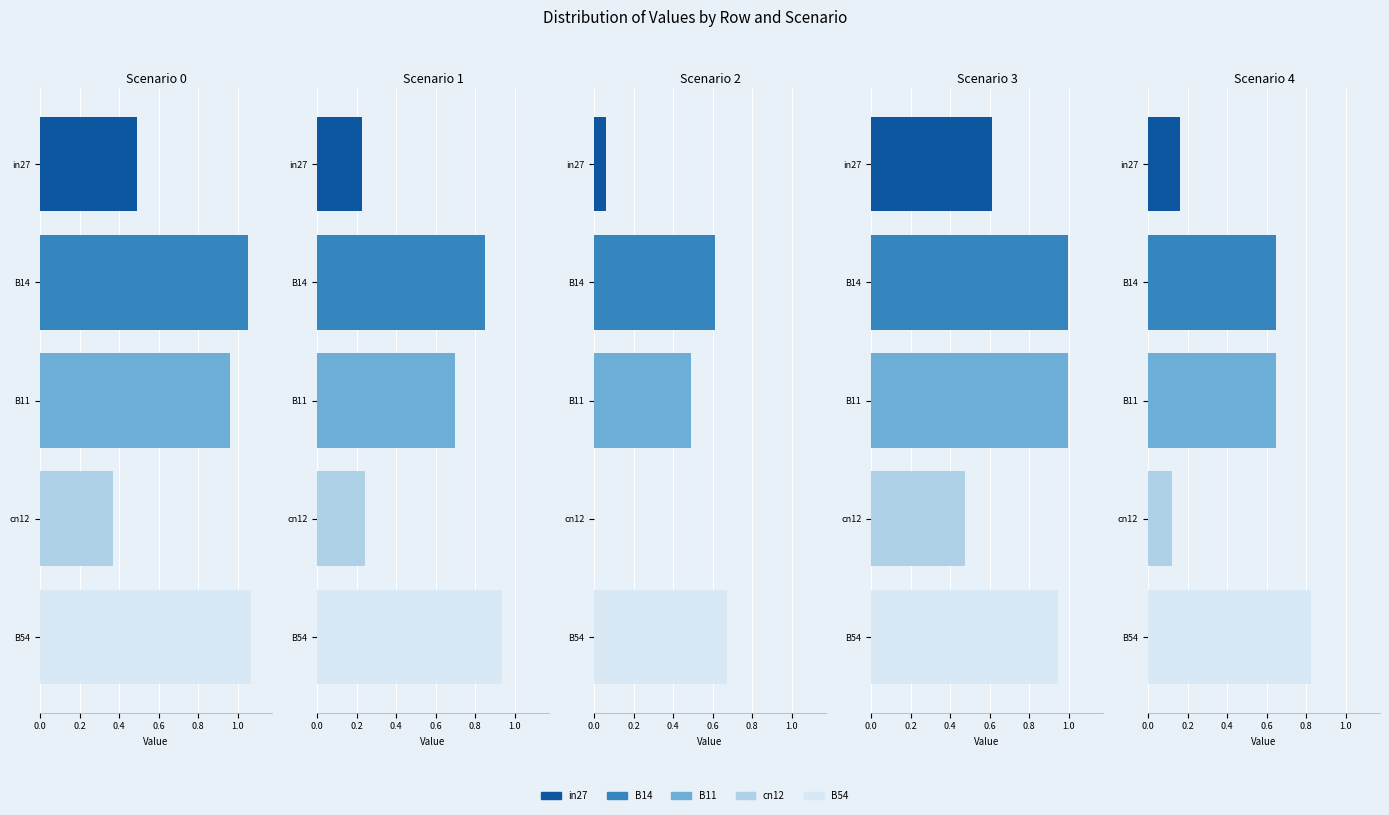

Are the bars horizontal?

Yes